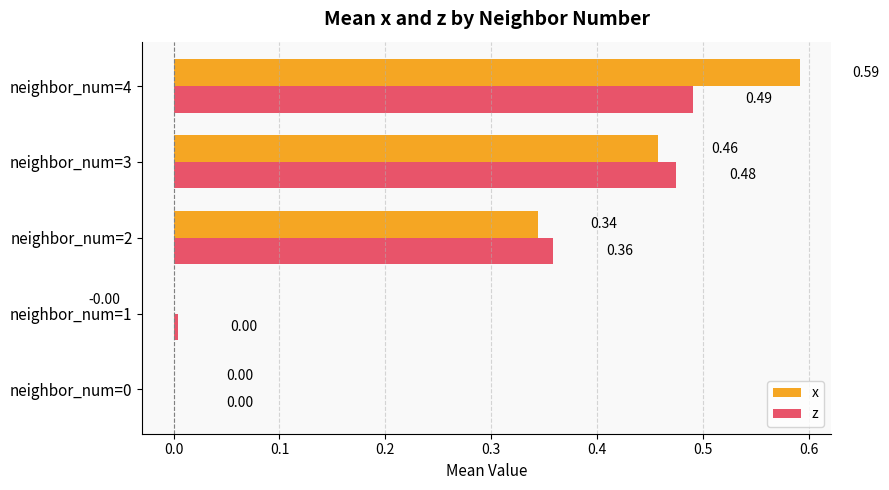

How many values in the z series exceed 0?

4